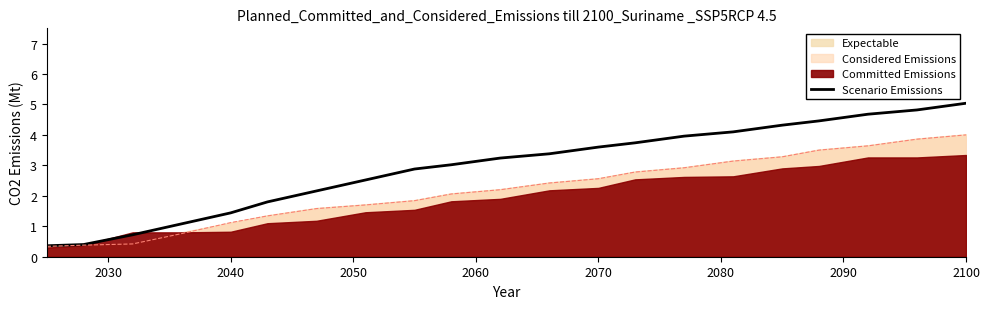

What is the lowest value of the Scenario Emissions series?

0.4